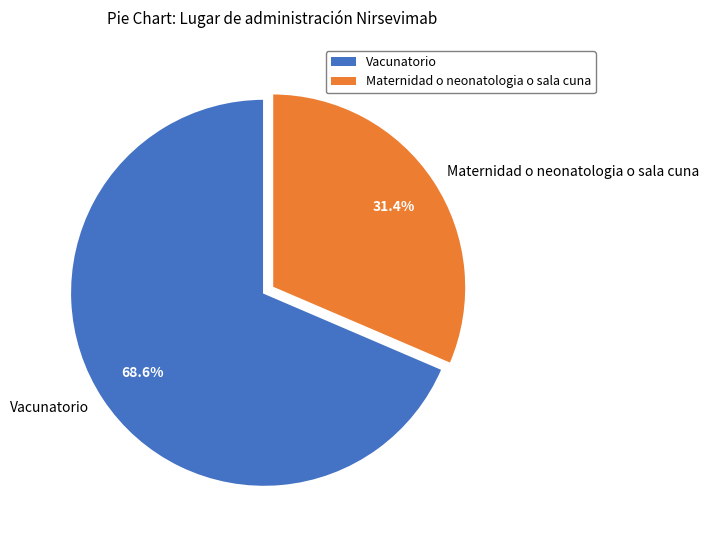

What portion of the pie excludes Maternidad o neonatologia o sala cuna?

68.6%